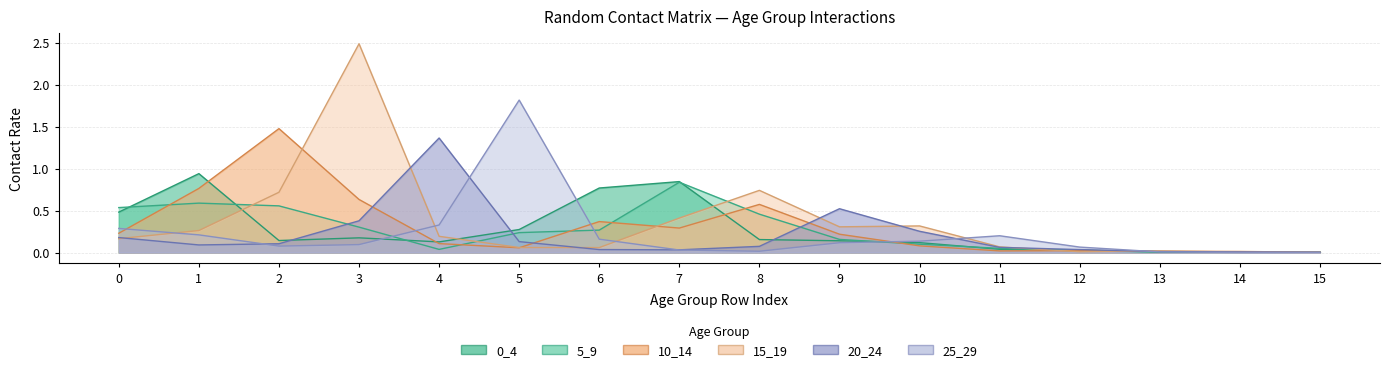

Which series has the largest range (max minus min)?

15_19